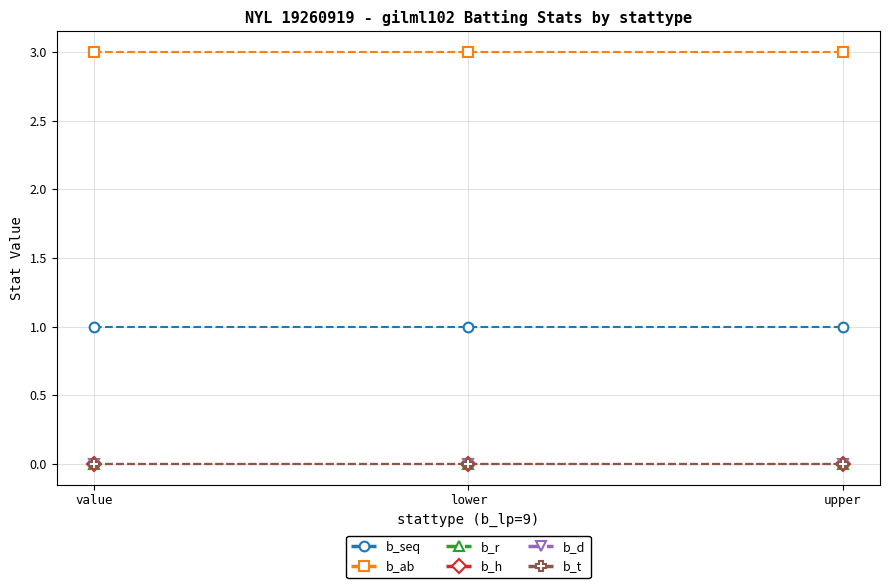

How many lines are shown in the chart?

6